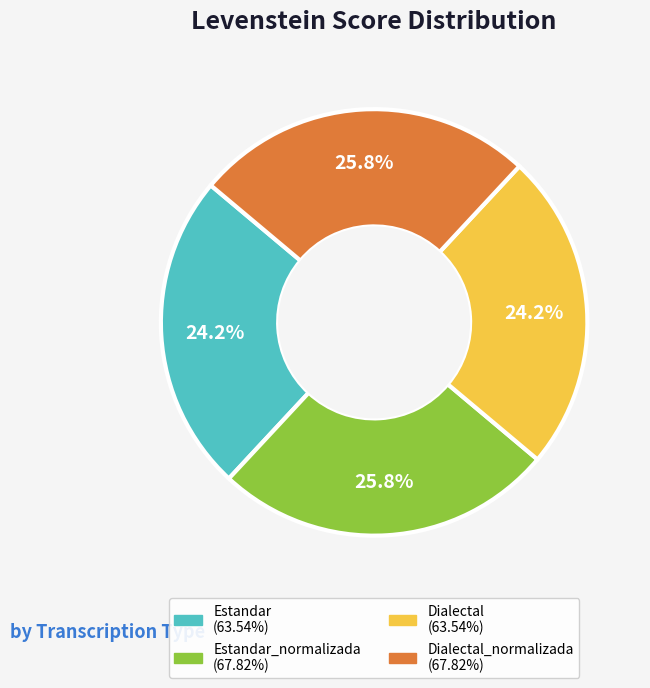

Does any single category account for the majority?

No